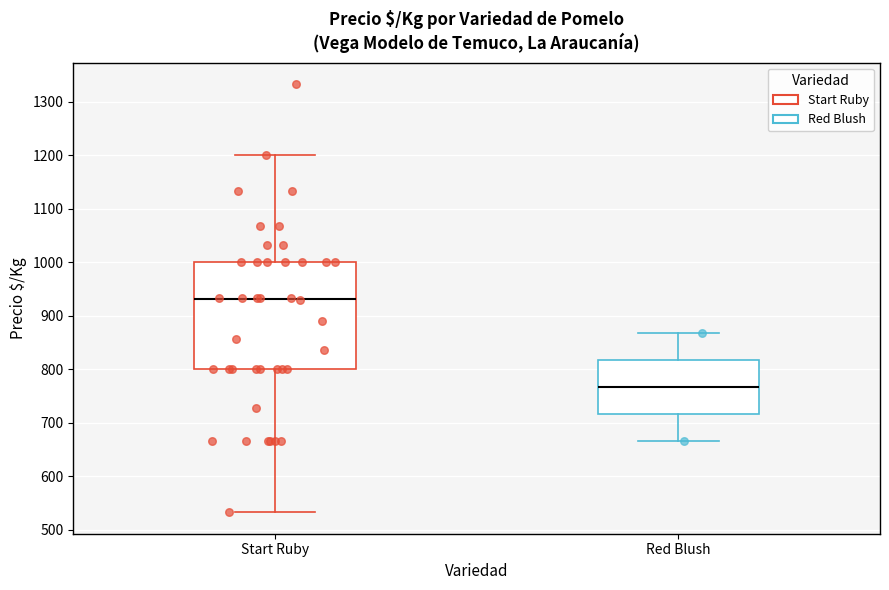

Which box has the lowest median line?

Red Blush